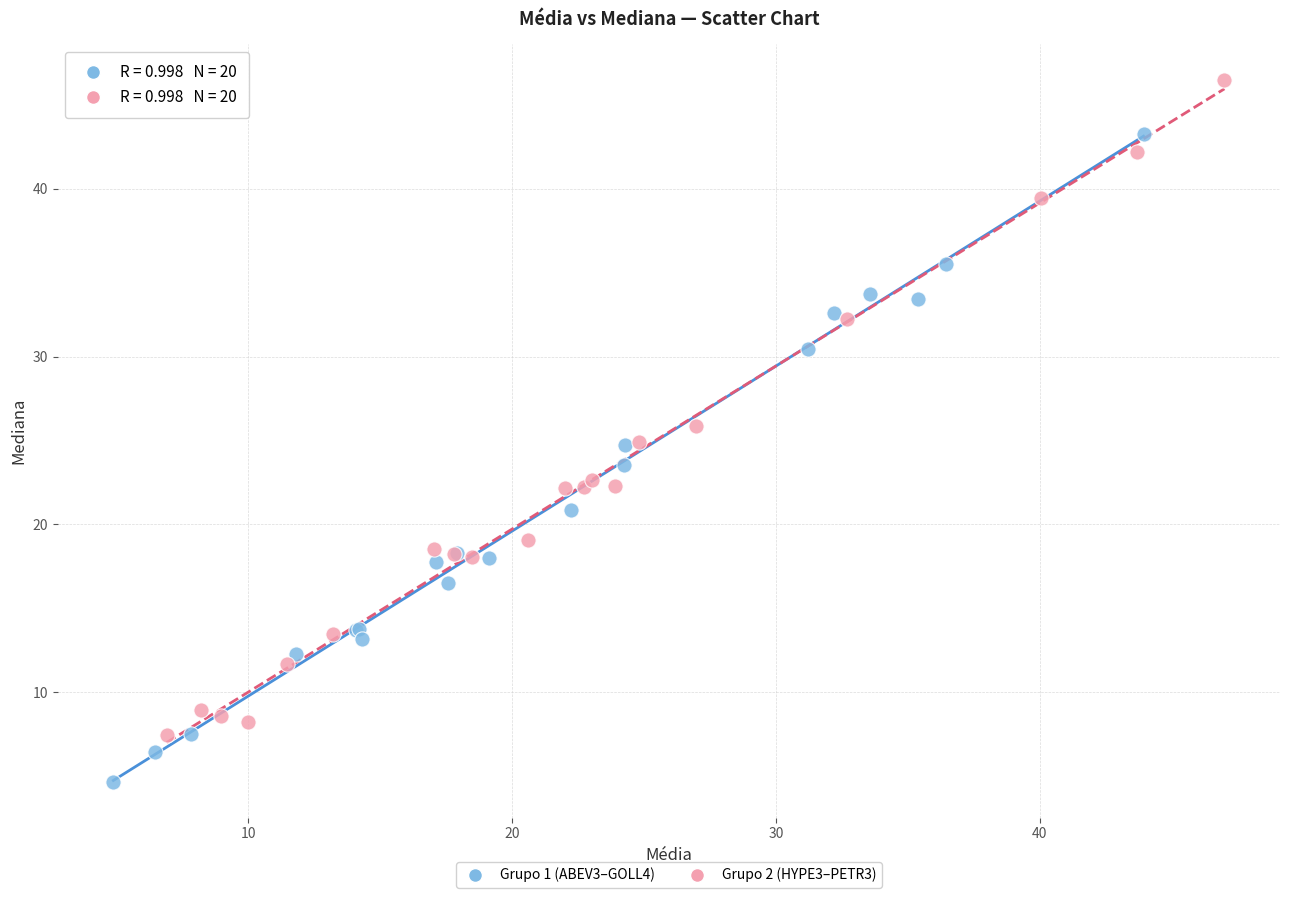

Which series reaches the maximum Y coordinate?

Grupo 2 (HYPE3–PETR3)